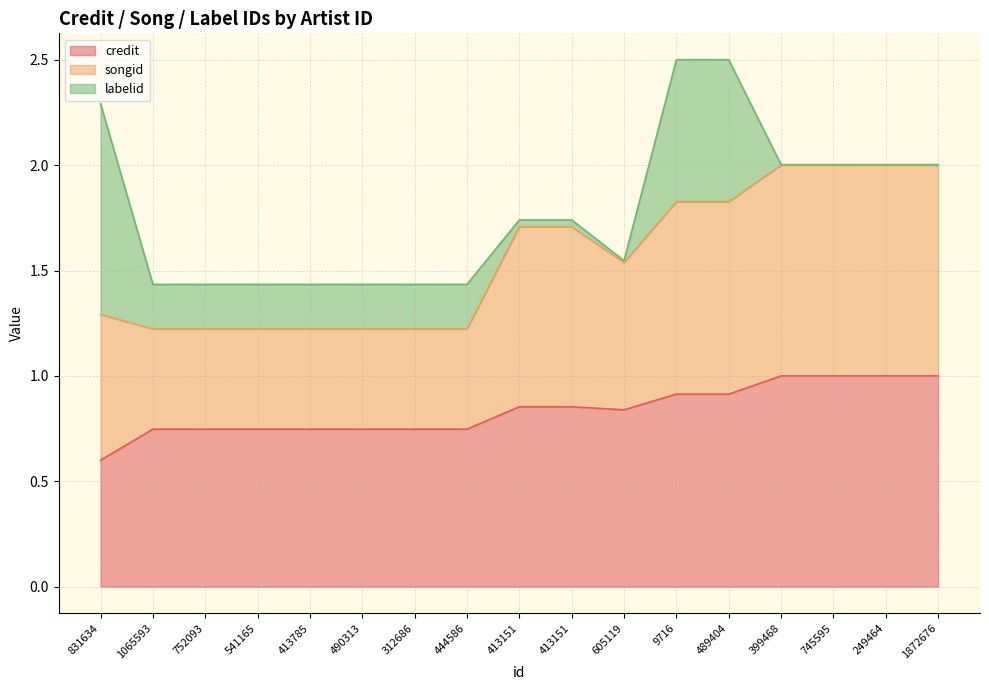

True or false: songid and credit intersect in this chart.

False